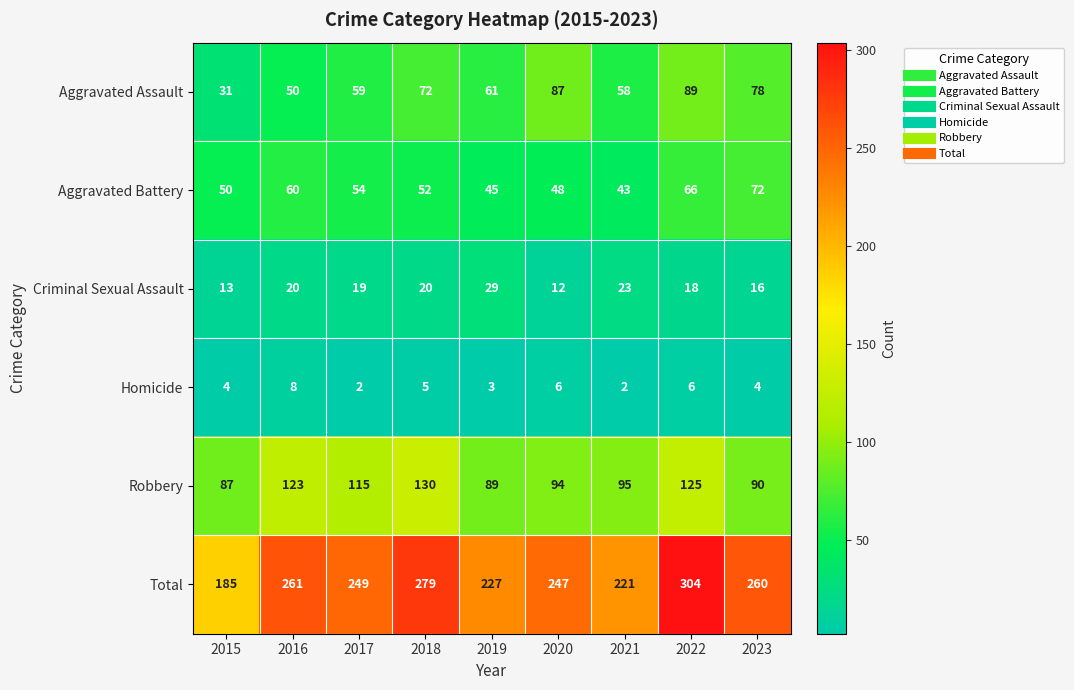

Which series has the largest total across all categories?

Total